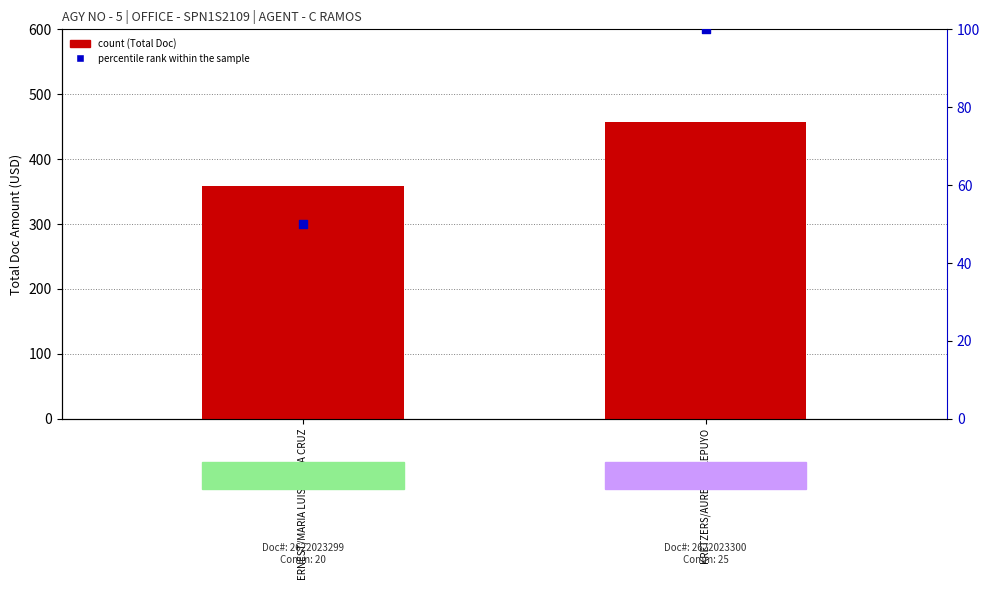

Which series has the widest spread of Y values?

Total Doc